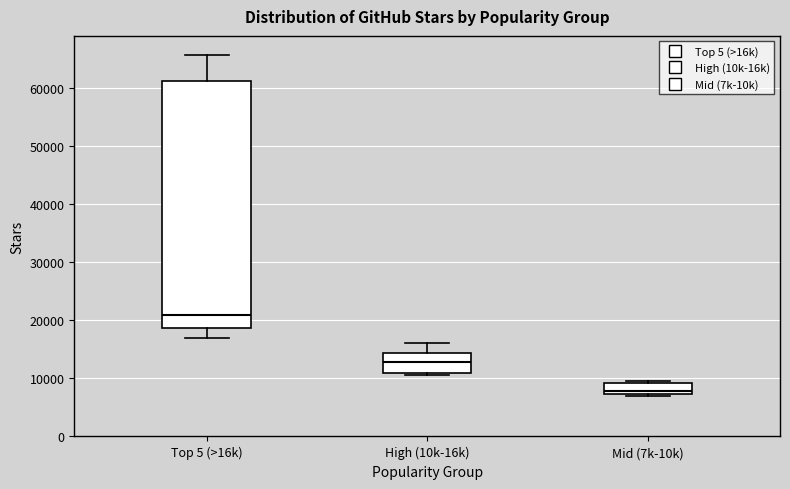

Reading left to right, transcribe this box plot: for each box, give where its median line is, the range the box spans, and where its two whiskers end, as read against the y-axis. The values are not printed on the chart, so give them approximately, as read against the axis.

Top 5 (>16k): median 21000, box 19000 to 61000, whiskers 17000 to 66000
High (10k-16k): median 13000, box 11000 to 14000, whiskers 11000 (just below the box's lower edge) to 16000
Mid (7k-10k): median 8000, box 7000 to 9000, whiskers 7000 to 10000